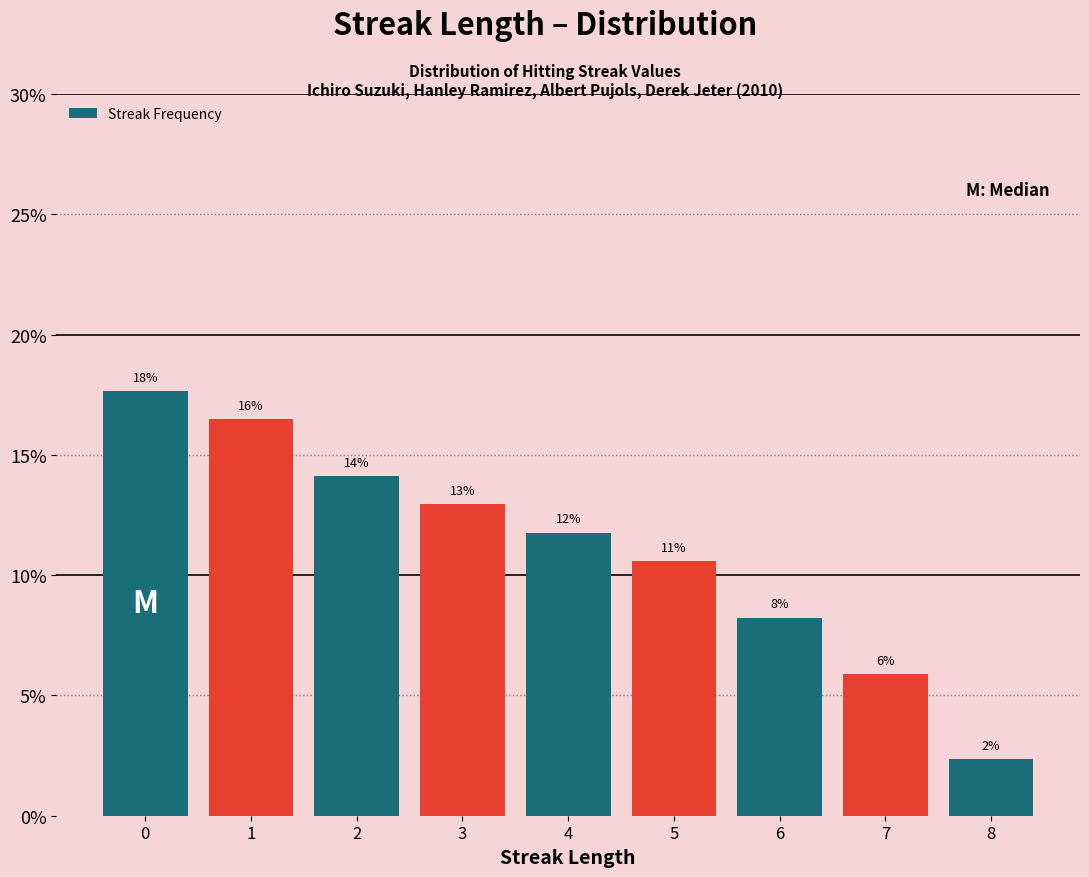

Are the bars horizontal?

No